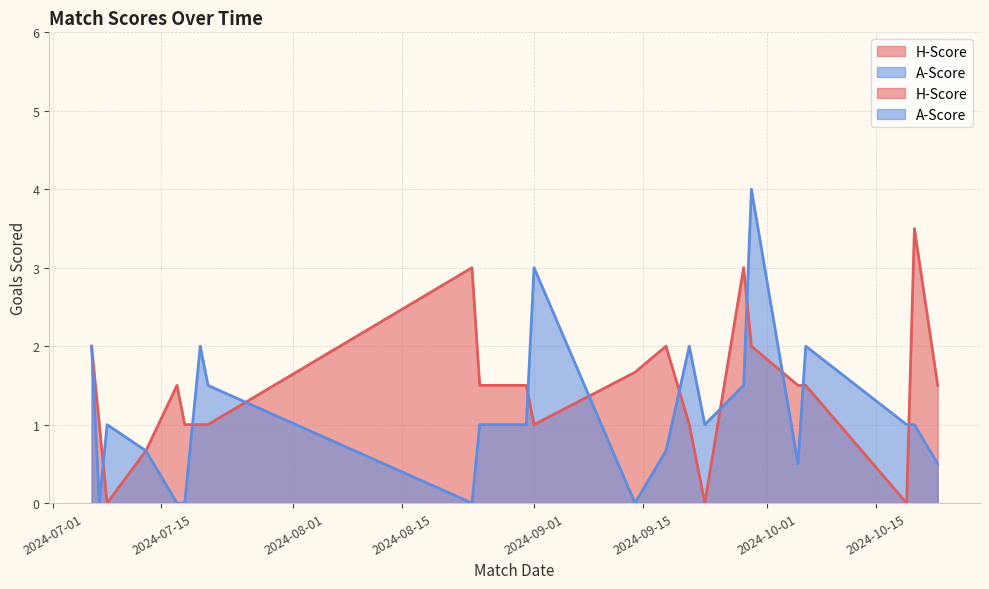

Between 2024-10-06 and 2024-10-06, which series saw the biggest shift?

A-Score